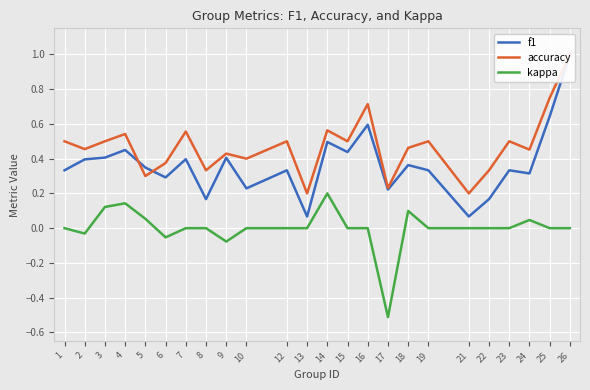

Which category has the highest value across all series?

26